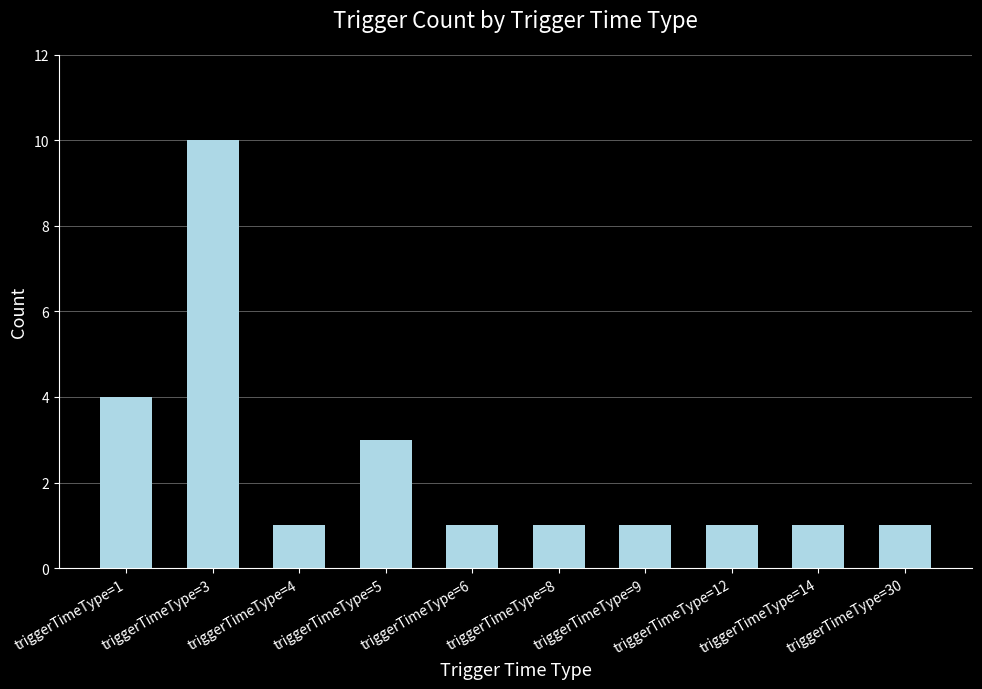

Between triggerTimeType=30 and triggerTimeType=3, which is larger?

triggerTimeType=3